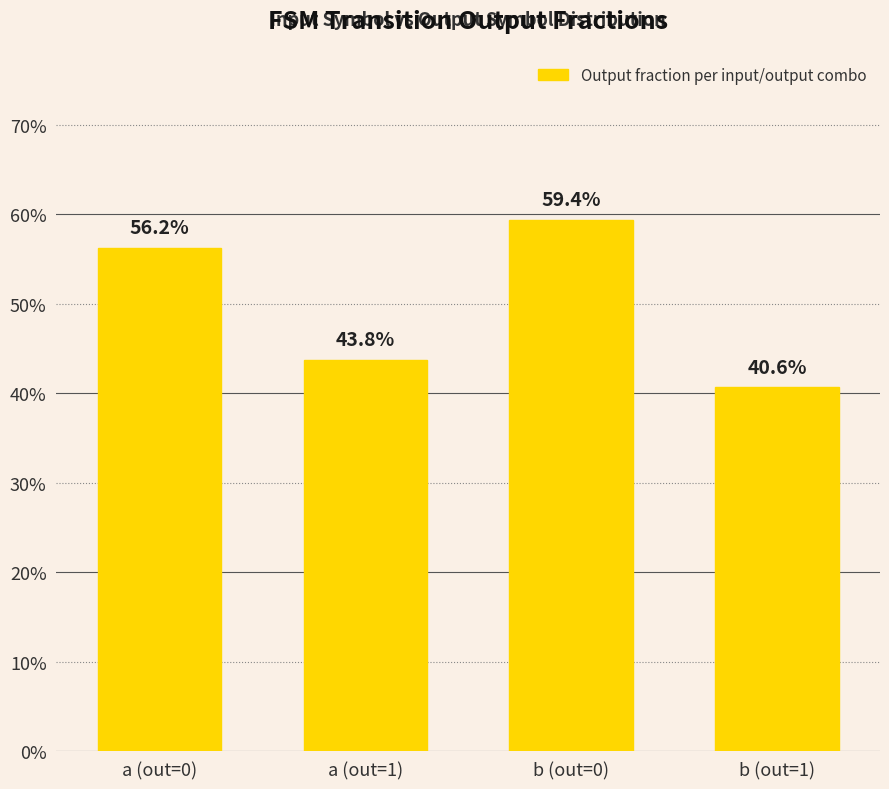

Which has a higher value, a (out=1) or a (out=0)?

a (out=0)